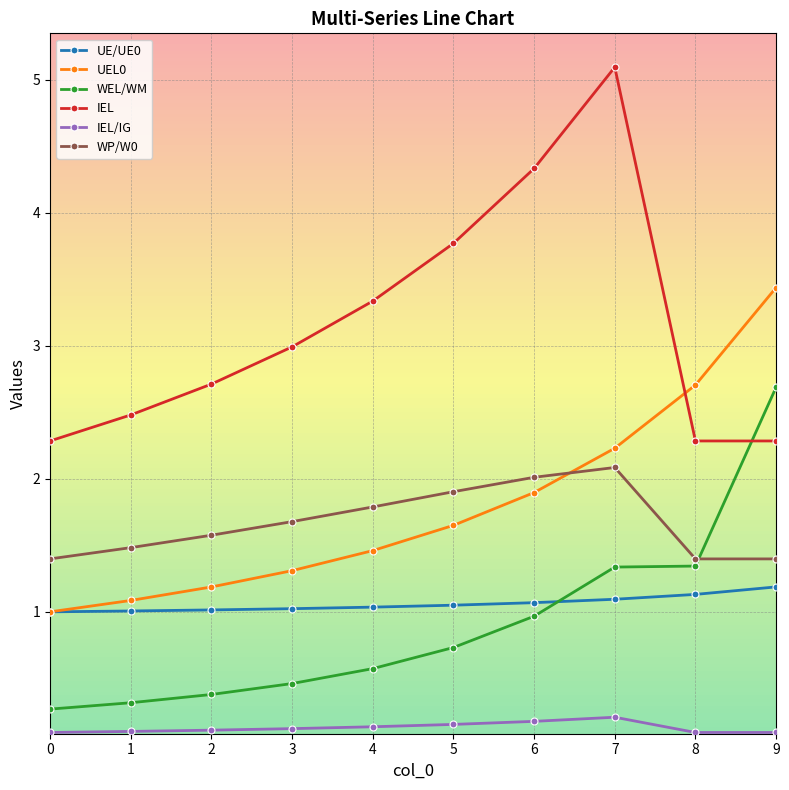

Does the chart have visible grid lines?

Yes